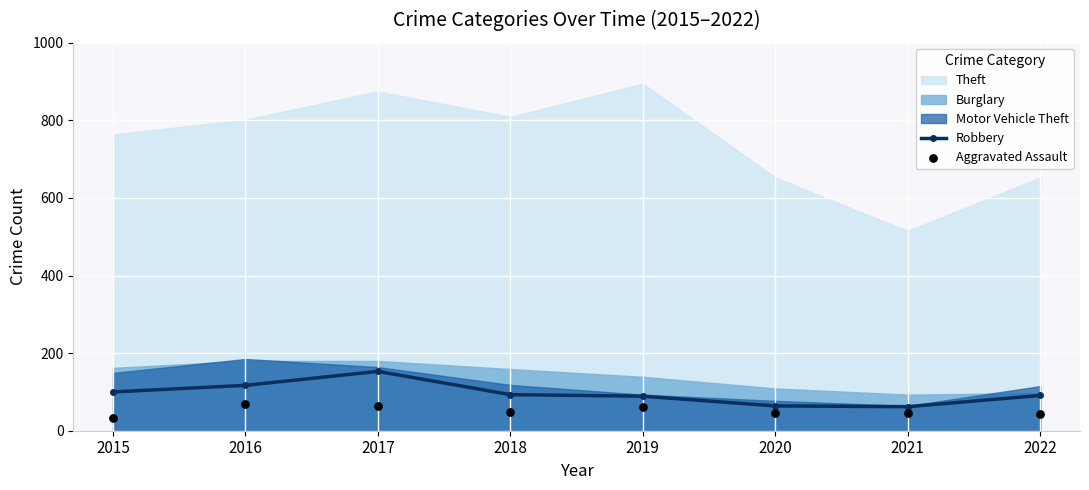

Which series reaches the minimum Y coordinate?

Aggravated Assault